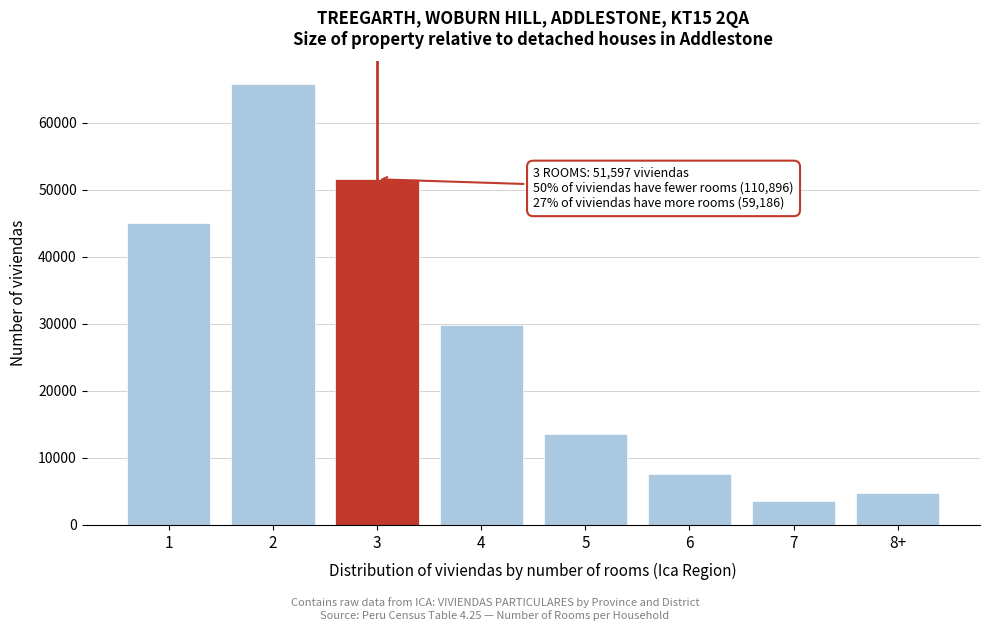

Reading right to left, list all the values displayed in this chart.

4739	3529	7594	13511	29813	51597	65884	45012